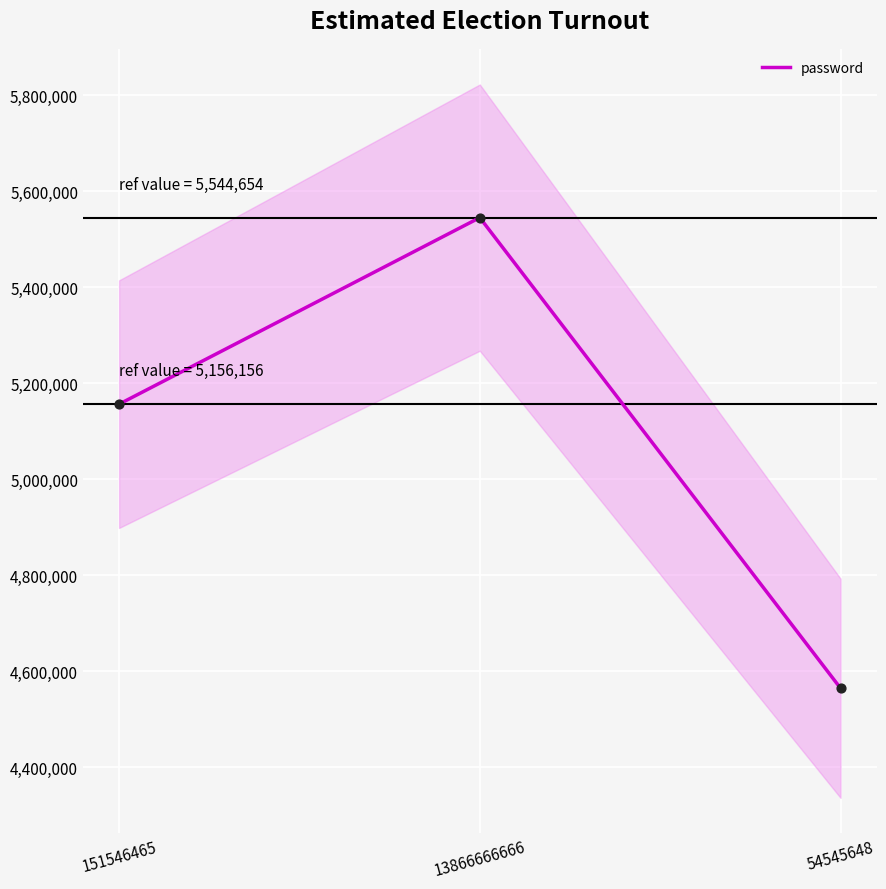

Which has a higher value, 151546465 or 13866666666?

13866666666